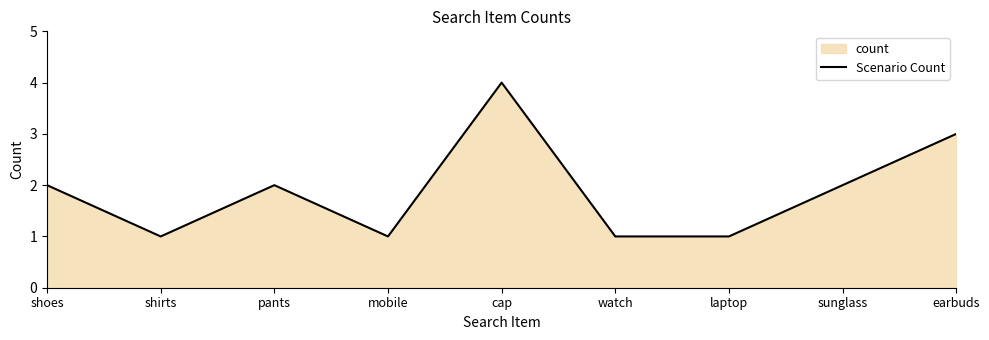

Which category has the lowest value across all series?

shirts